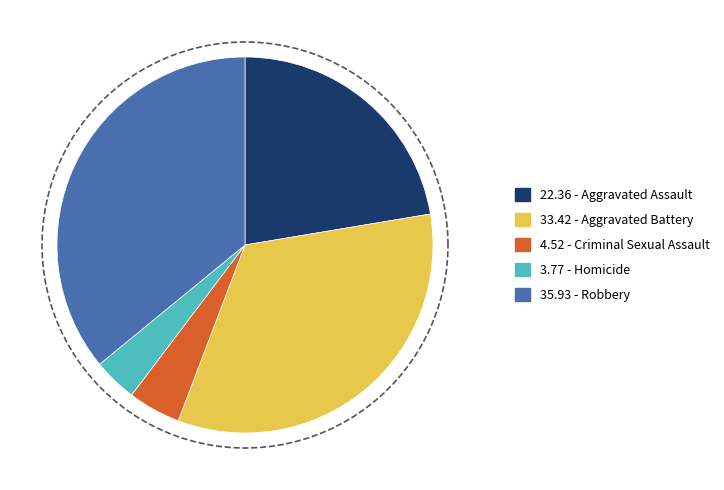

Does Aggravated Battery account for over 50% of the chart?

No